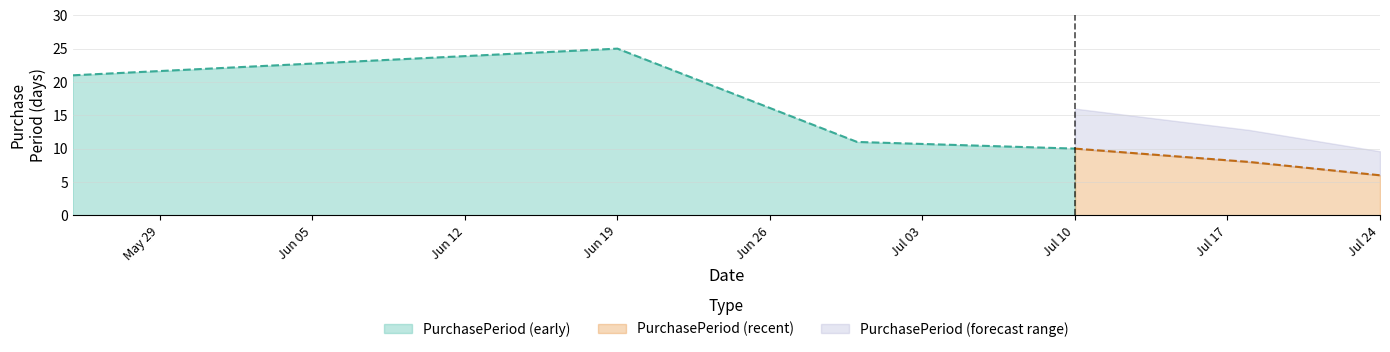

What is the ratio of the value at 2017-07-18 to the value at 2017-07-24?

1.3